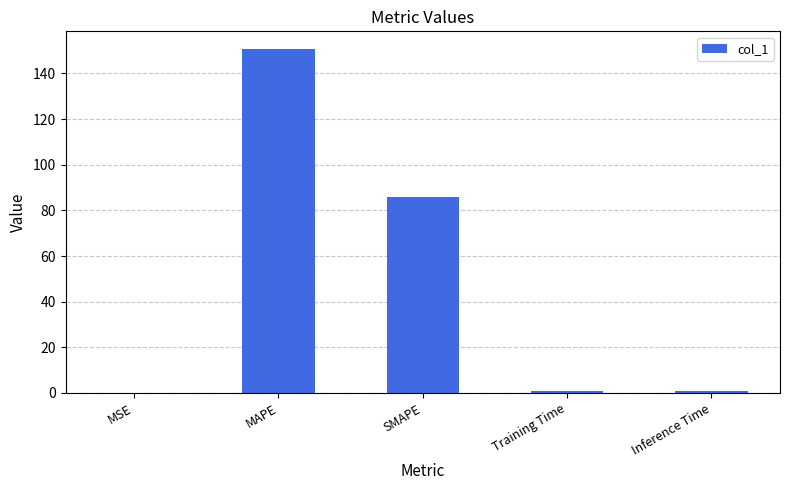

The chart shows a value of 239.2 at MAPE. True or false?

False